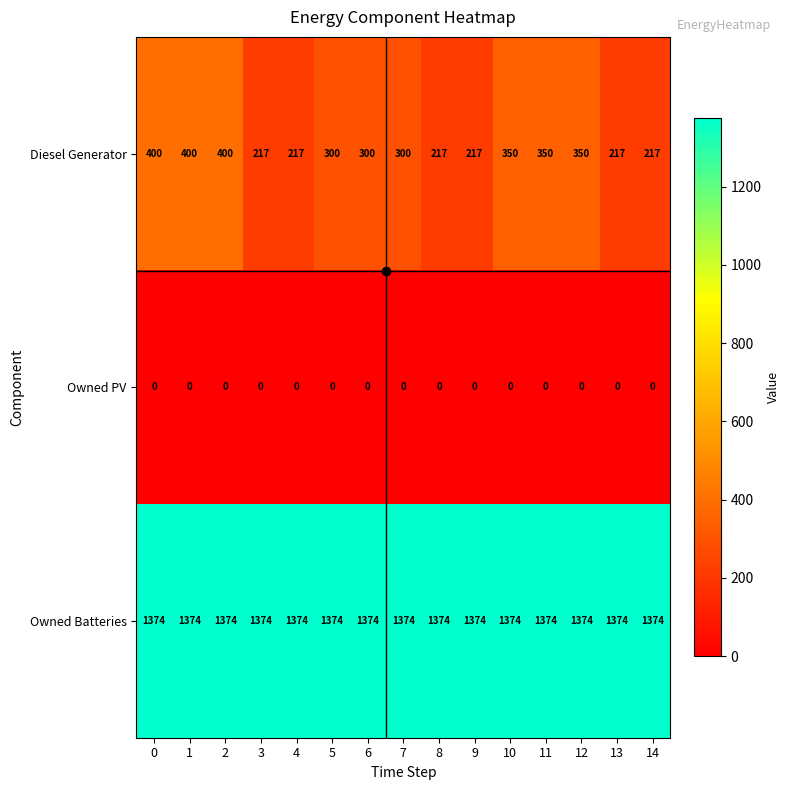

Rank the series at 9 from highest to lowest value.

Owned Batteries, Diesel Generator, Owned PV